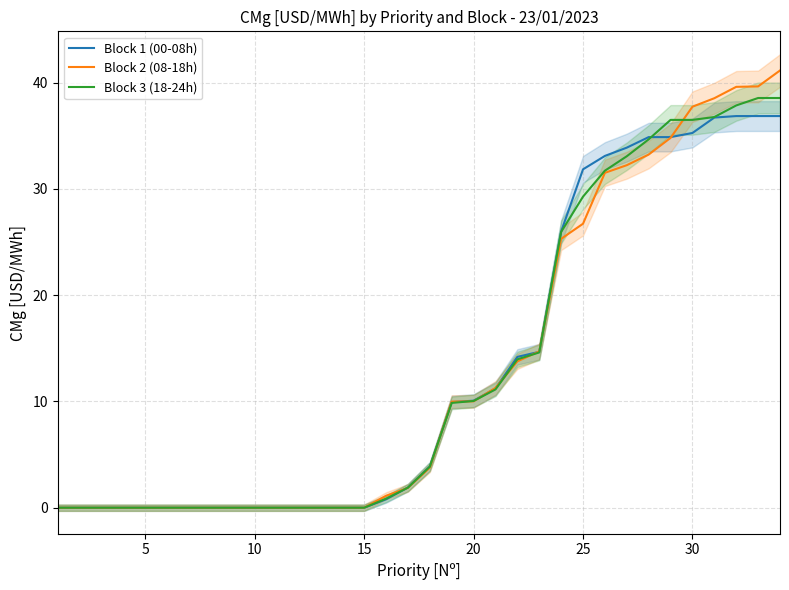

Is it true that Block 1 (00-08h) equals 31.8 at 25?

True